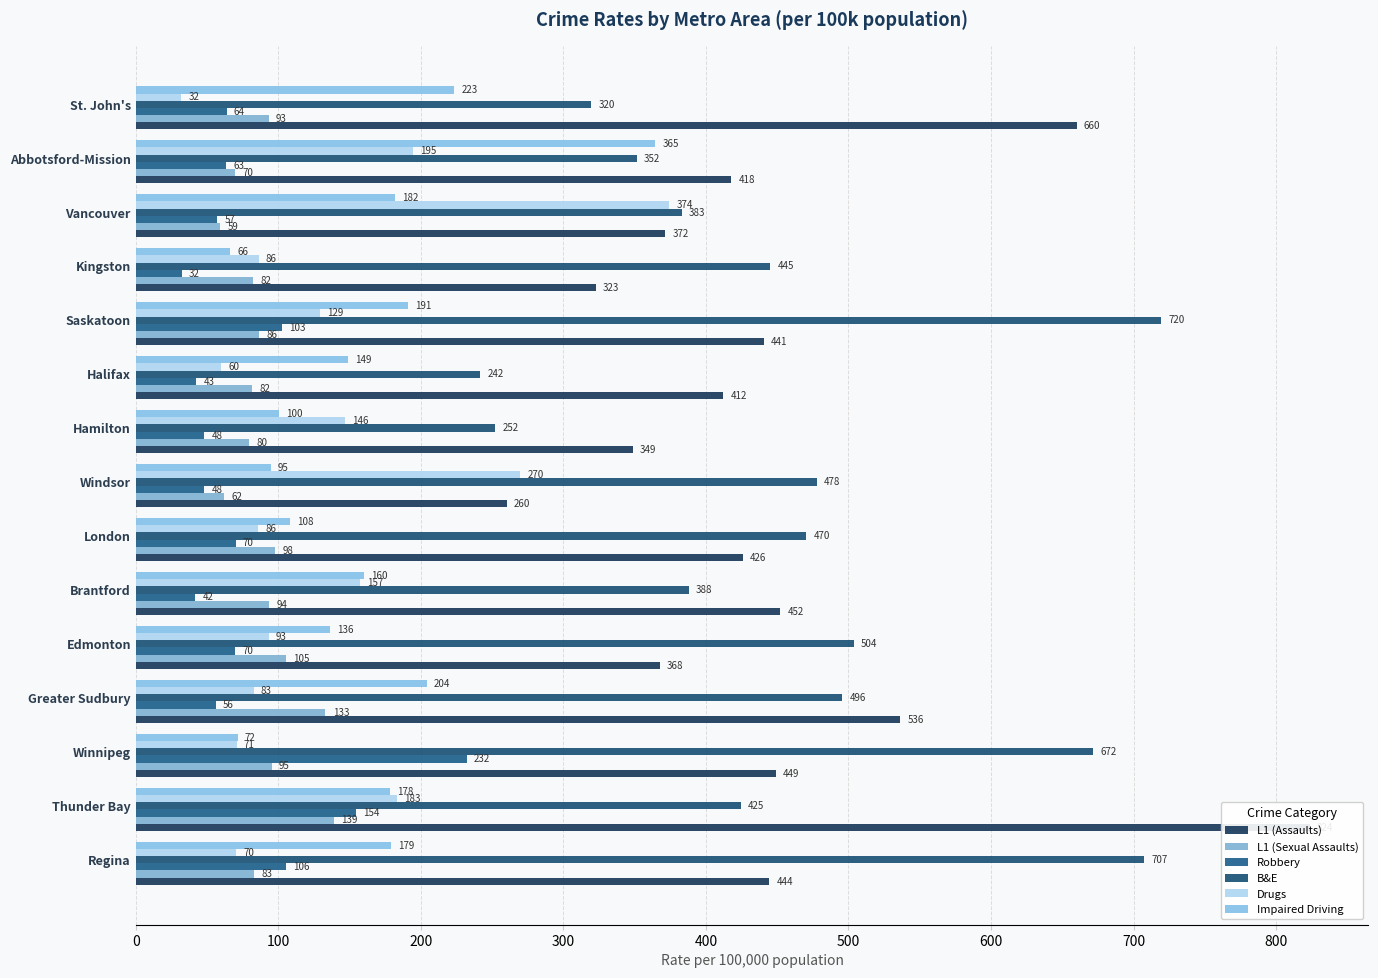

What are all the series names shown in the legend?

L1 (Assaults), L1 (Sexual Assaults), Robbery, B&E, Drugs, Impaired Driving